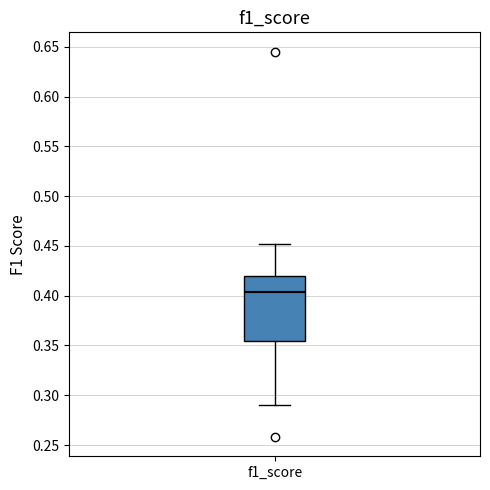

Read this box plot against the y-axis: the position of the median line, the range covered by the box, and the ends of both whiskers. The values are not printed on the chart, so give them approximately, as read against the axis.

median 0.405, box 0.355 to 0.420, whiskers 0.290 to 0.450